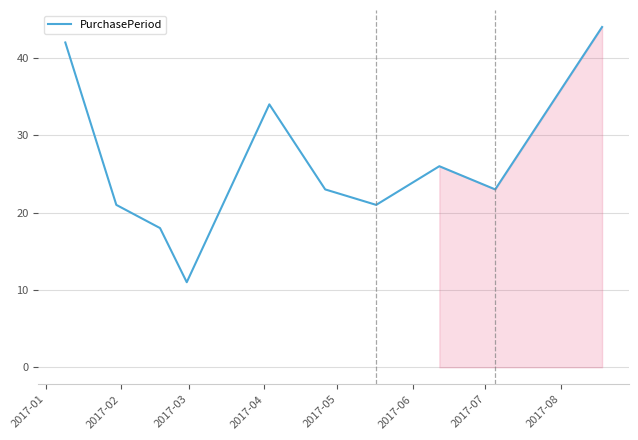

What is the difference between the maximum and minimum values?

33